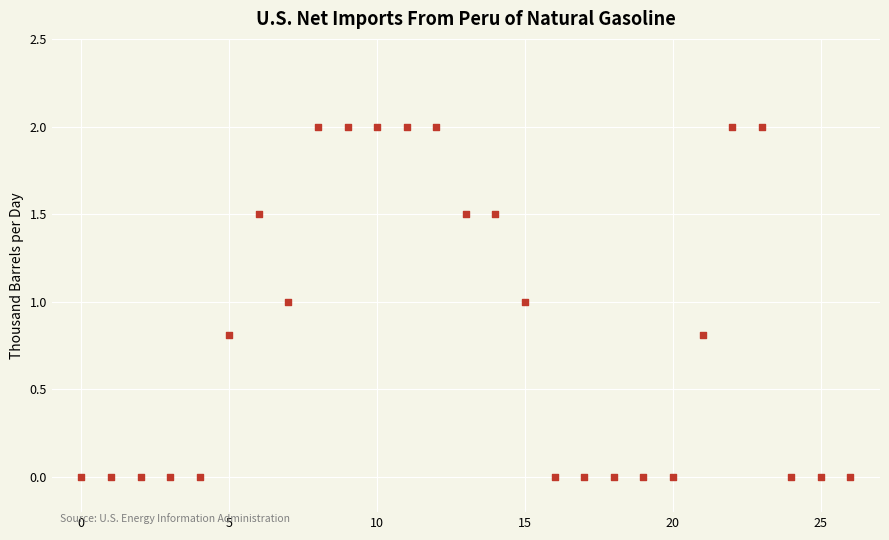

What is the range of Y values (max minus min)?

2.0